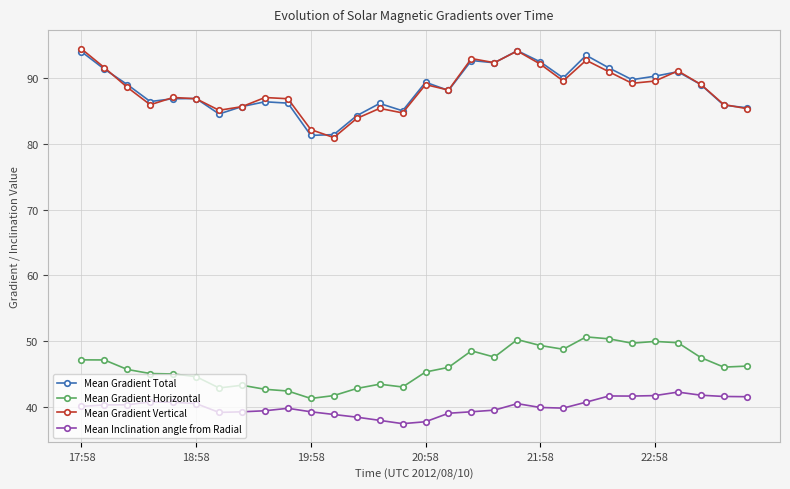

In Mean Gradient Total, how many points are higher than both neighbors (excluding endpoints)?

8